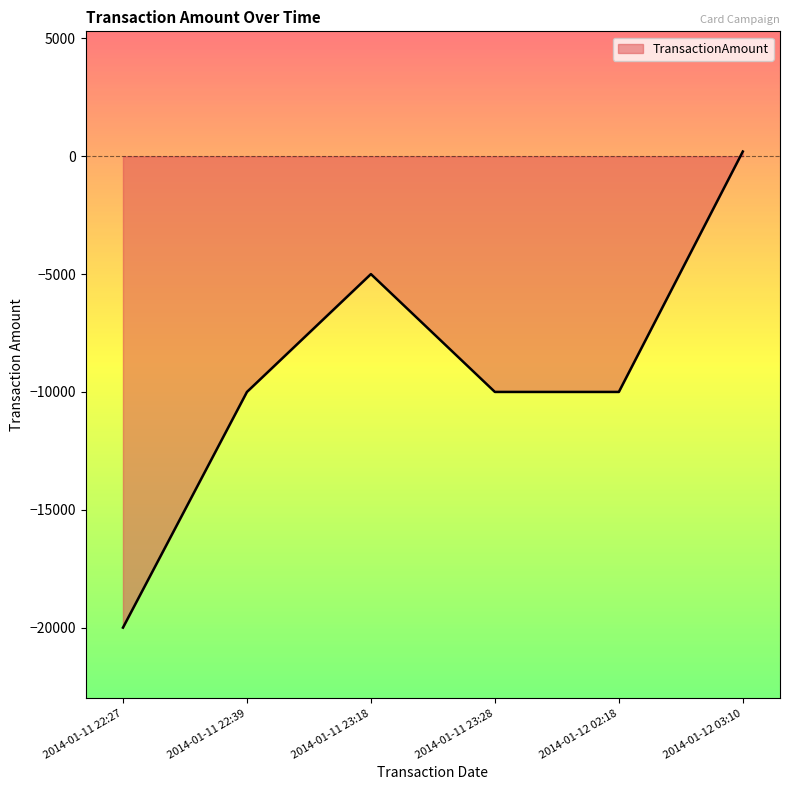

Which category has the lowest value across all series?

2014-01-11 22:27